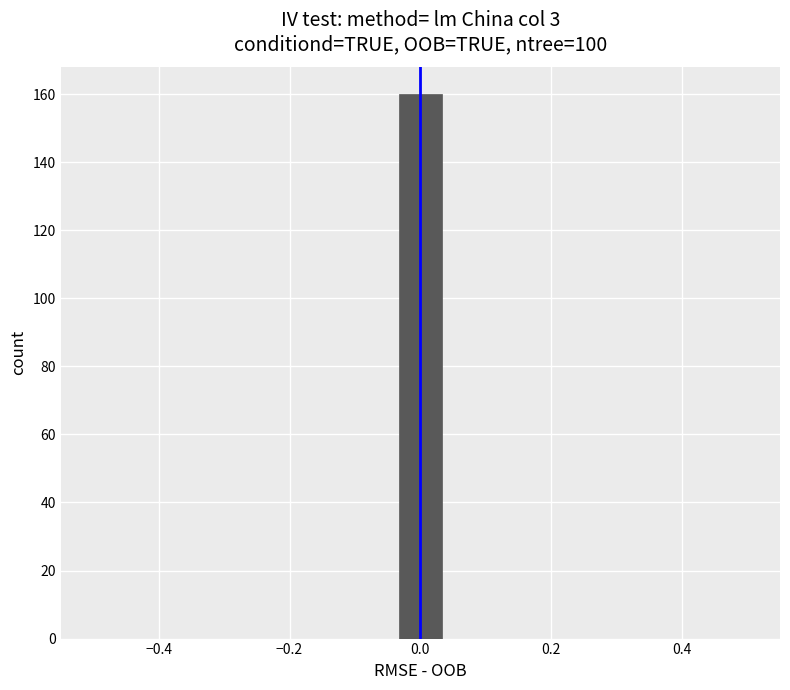

Around what value on the x-axis is the tallest bar? Give the approximate position of its centre, as read against the axis.

0.00